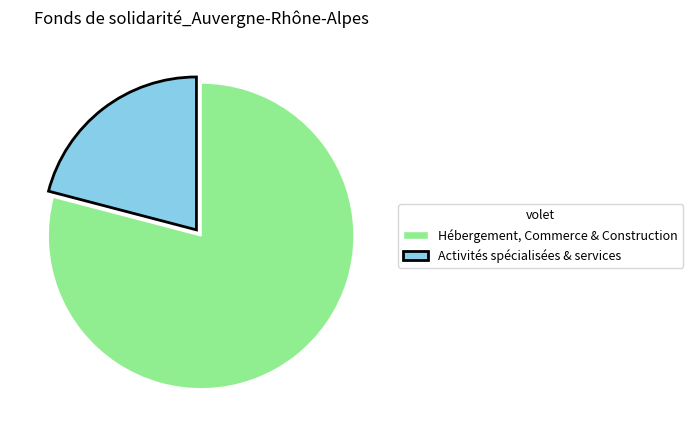

Rank the categories by value from lowest to highest.

Activités spécialisées & services, Hébergement, Commerce & Construction